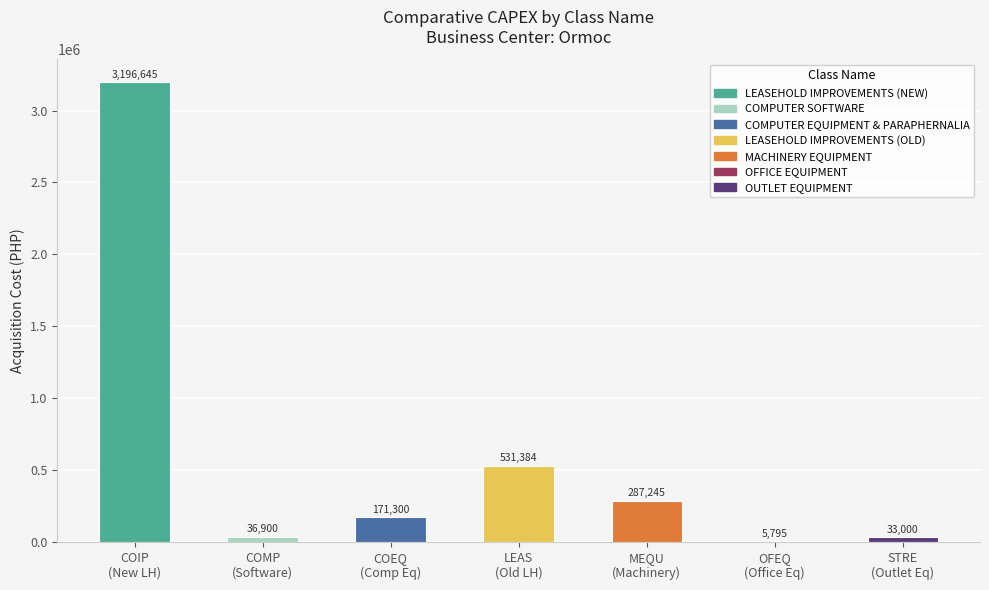

How many categories are shown in the chart?

7